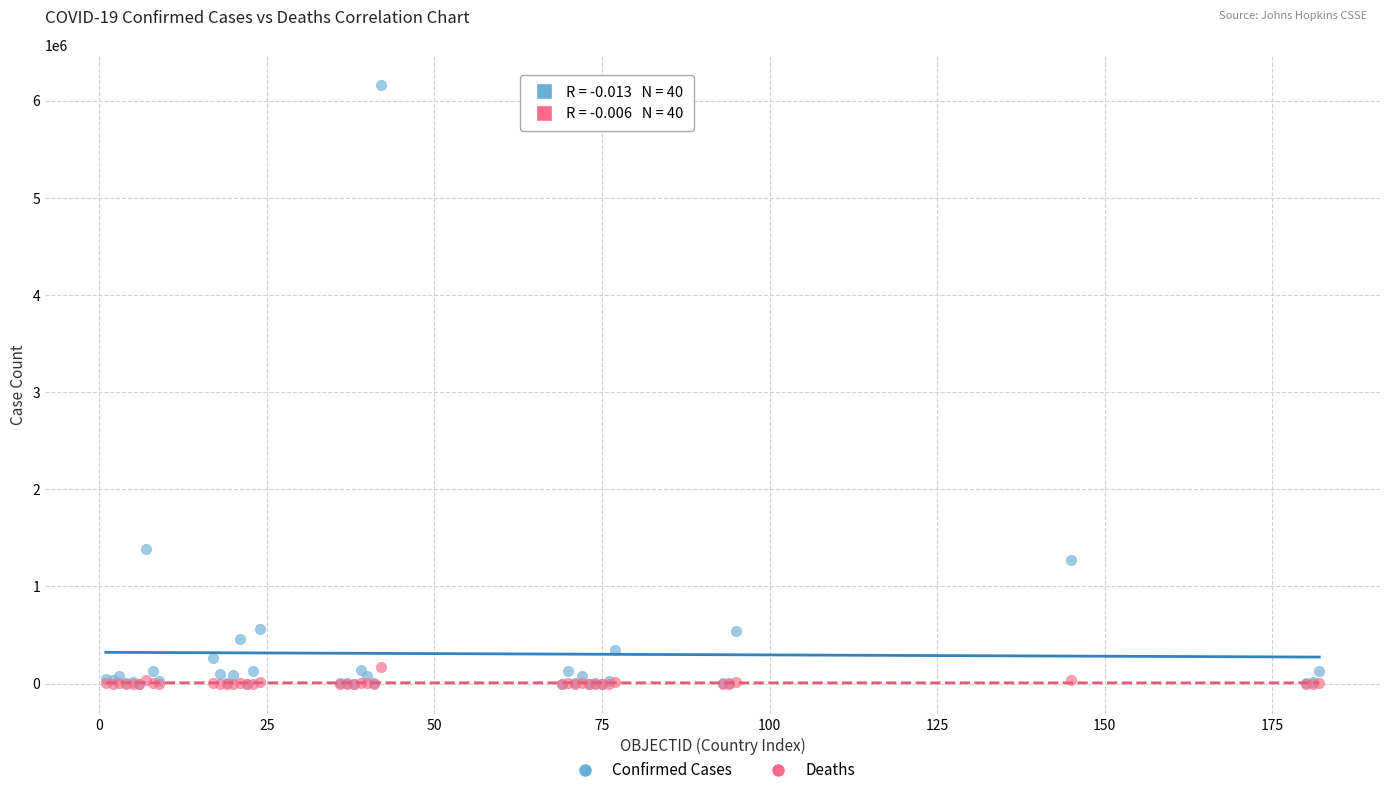

In the Confirmed Cases series, what Y value is closest to 3083373?

1390388